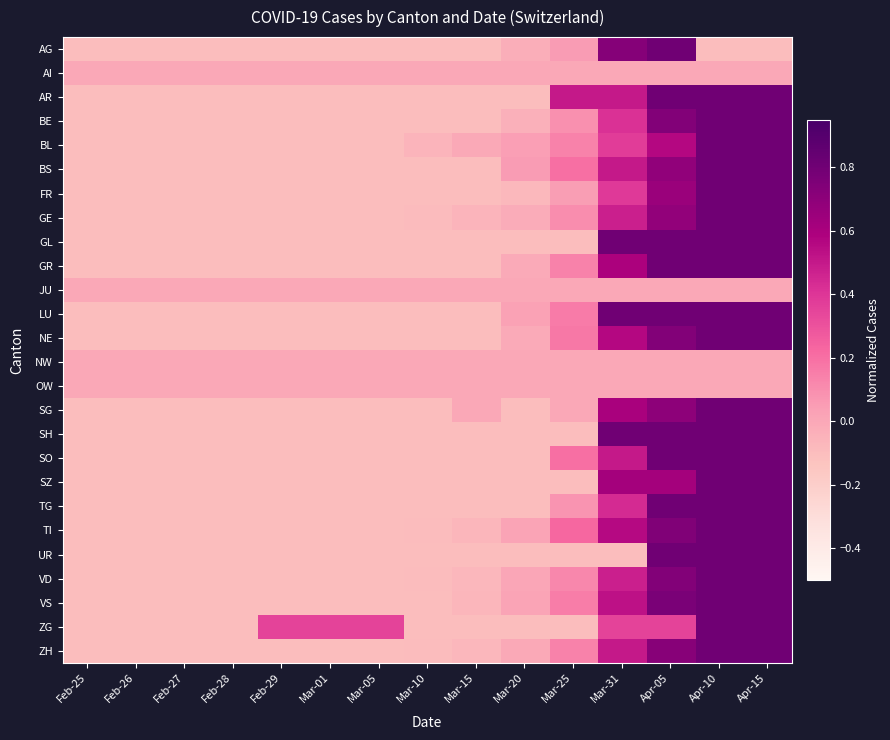

Which series changed the most between Feb-29 and Mar-10?

ZG